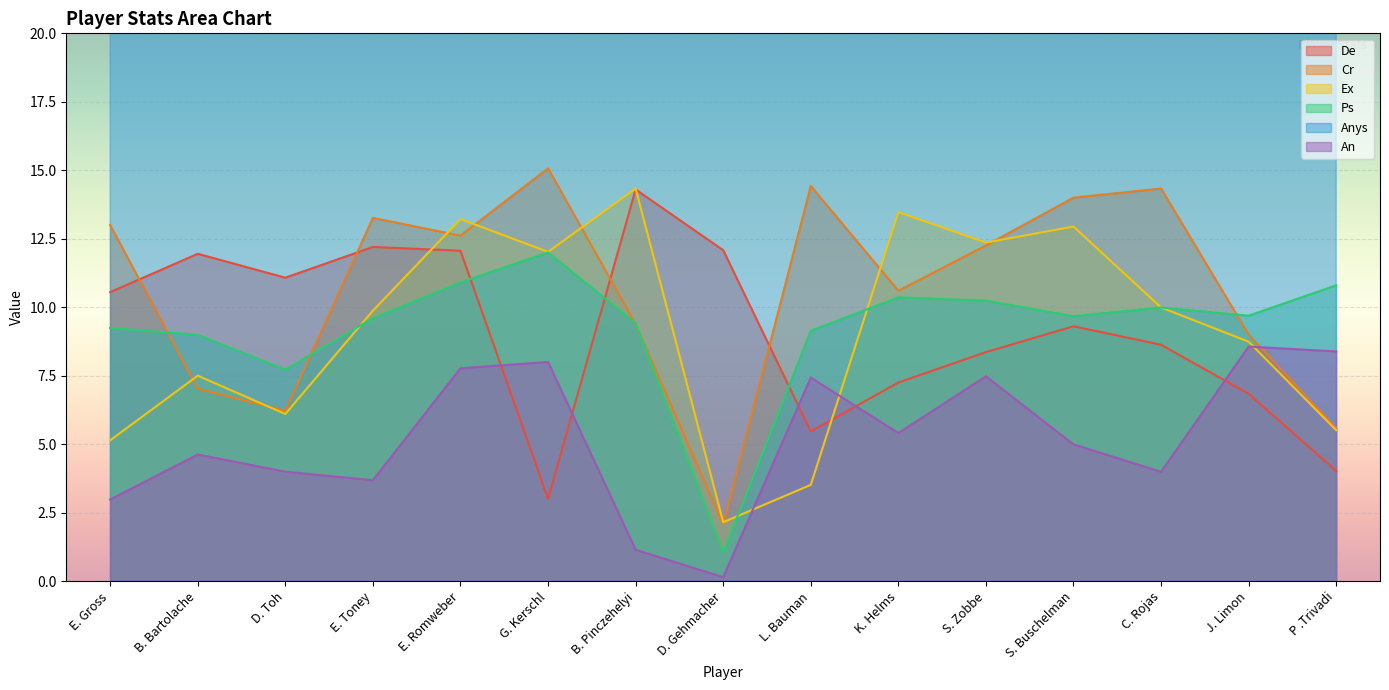

At which category is the sum across all series the highest?

E. Romweber